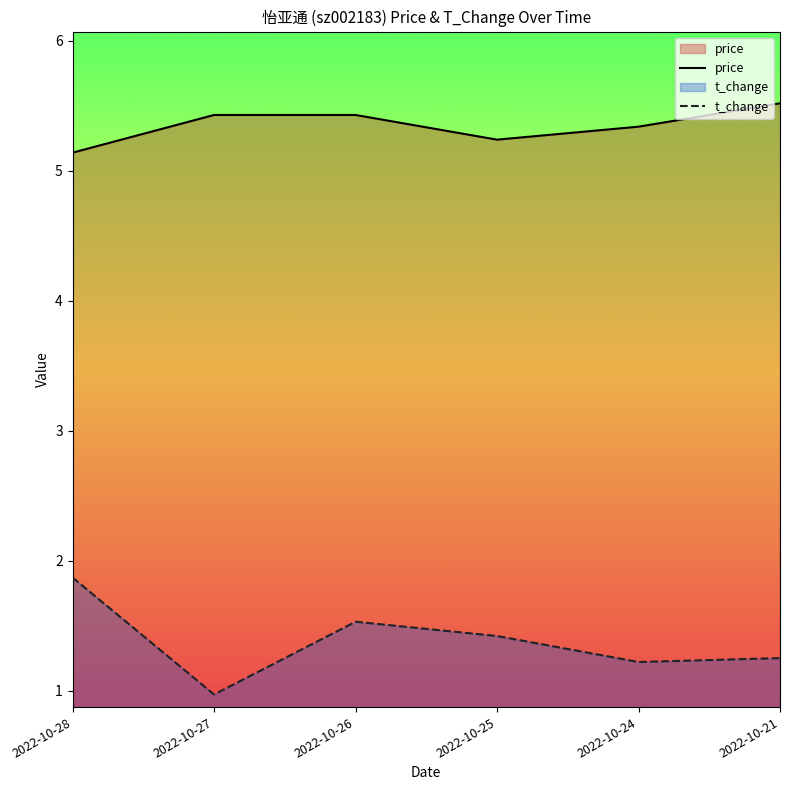

Which label corresponds to the largest value in the chart?

2022-10-21